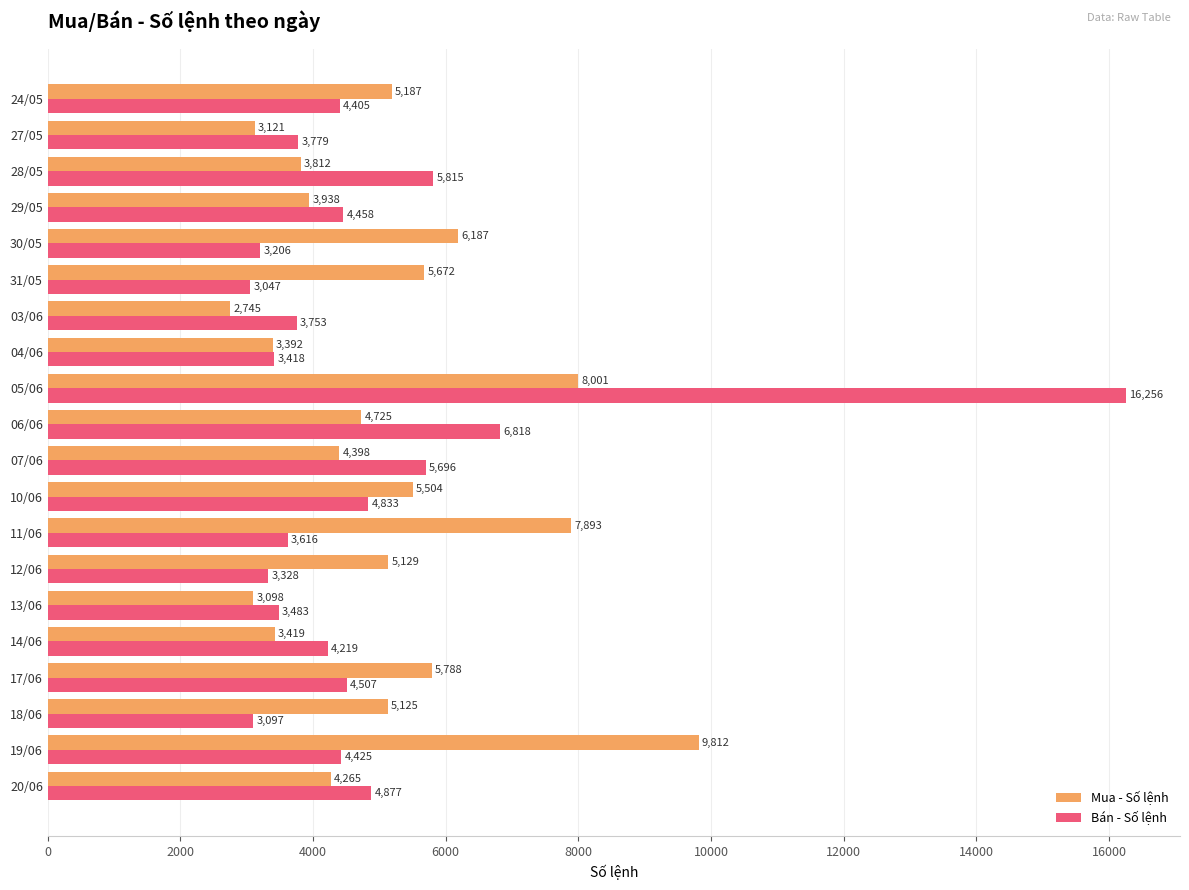

What is the difference between the Mua - Số lệnh values at 19/06 and 05/06?

1811